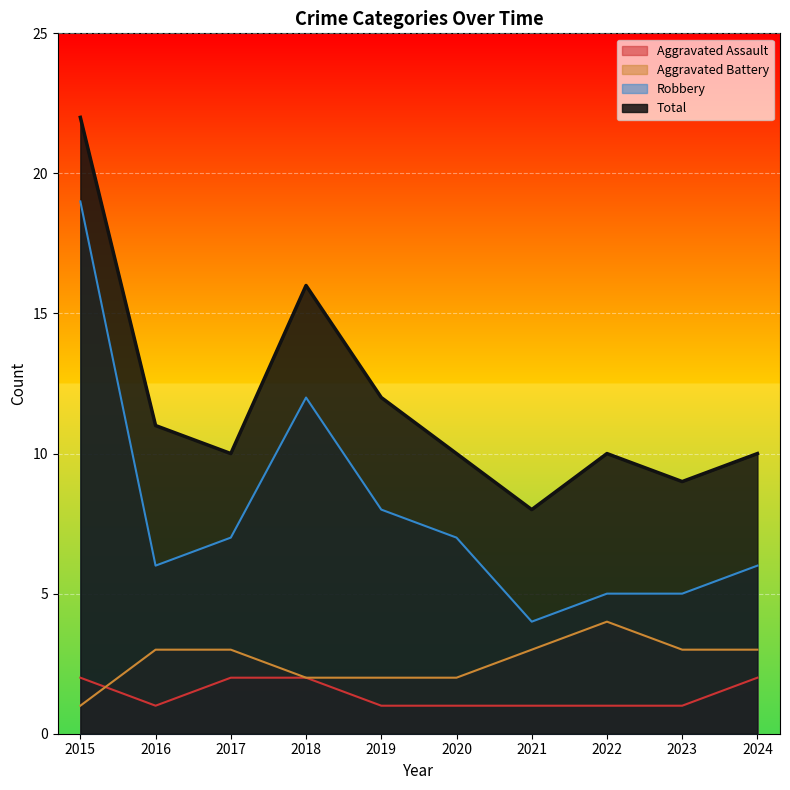

At how many categories does at least one series exceed 20?

1